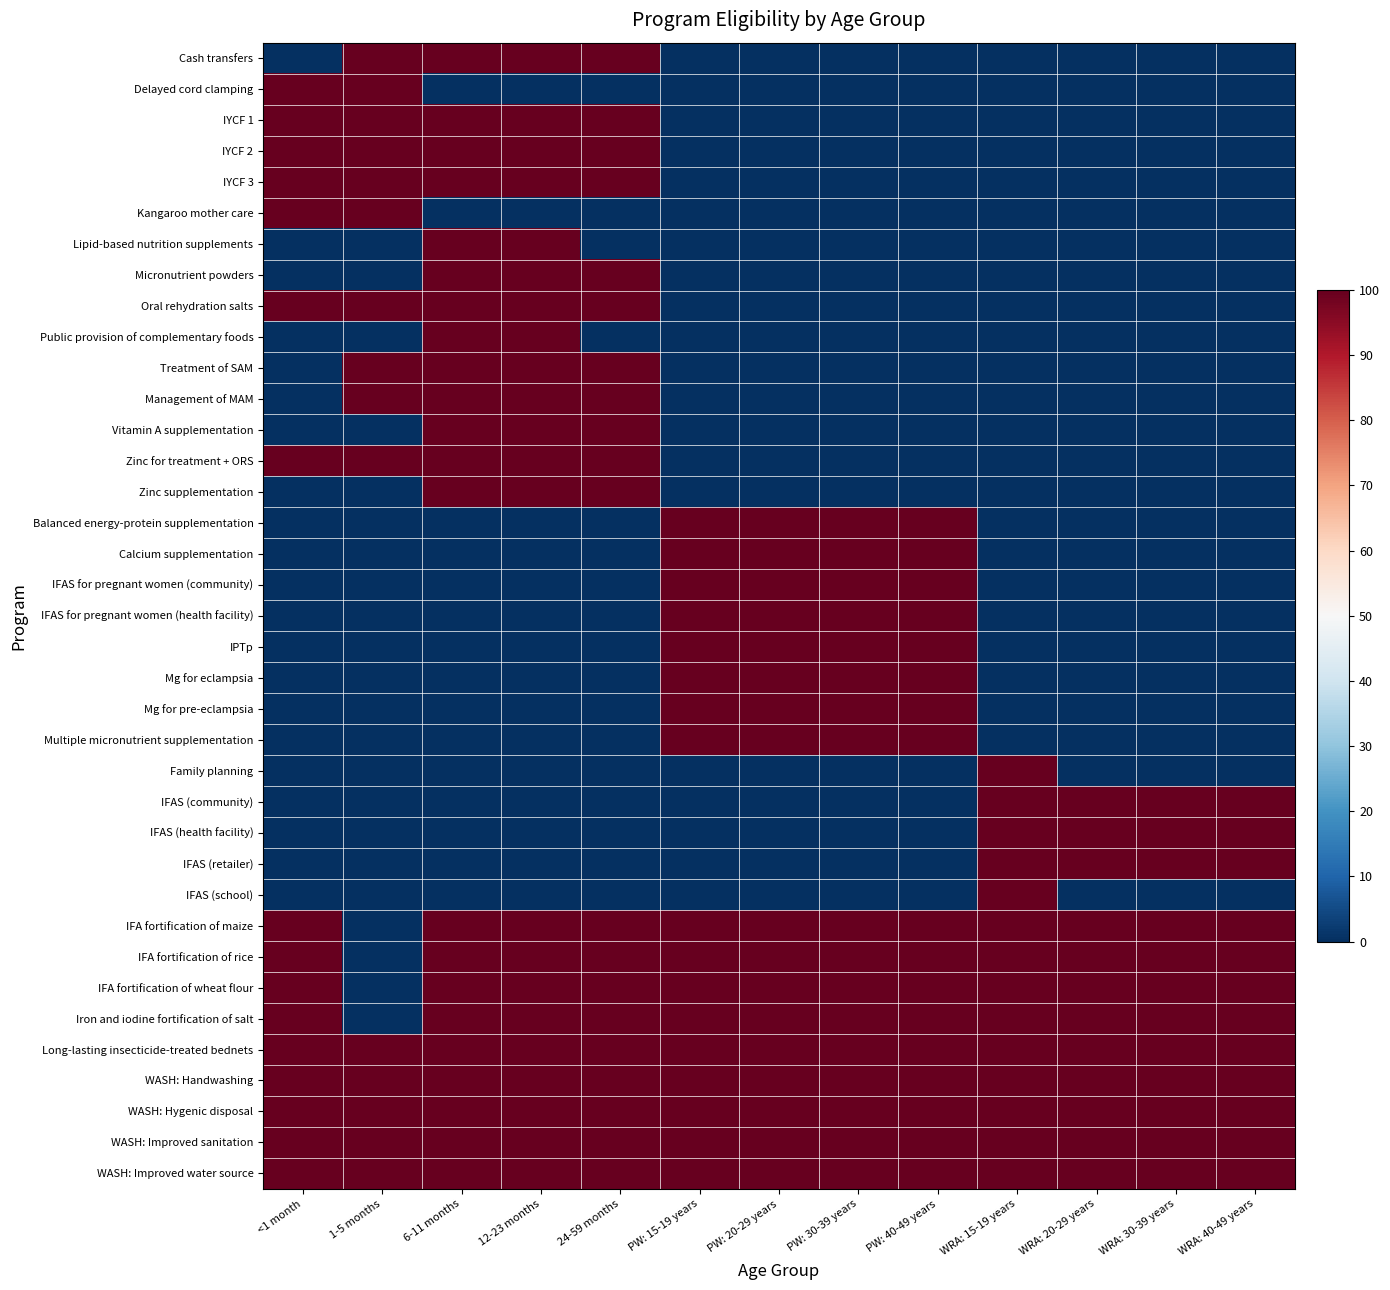

What is the difference between the highest and lowest values at 1-5 months?

1